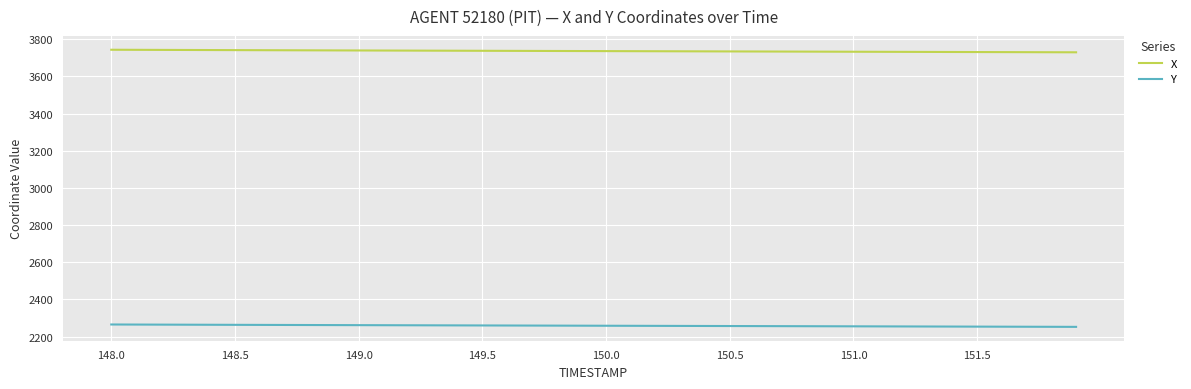

Which series has the largest total across all categories?

X